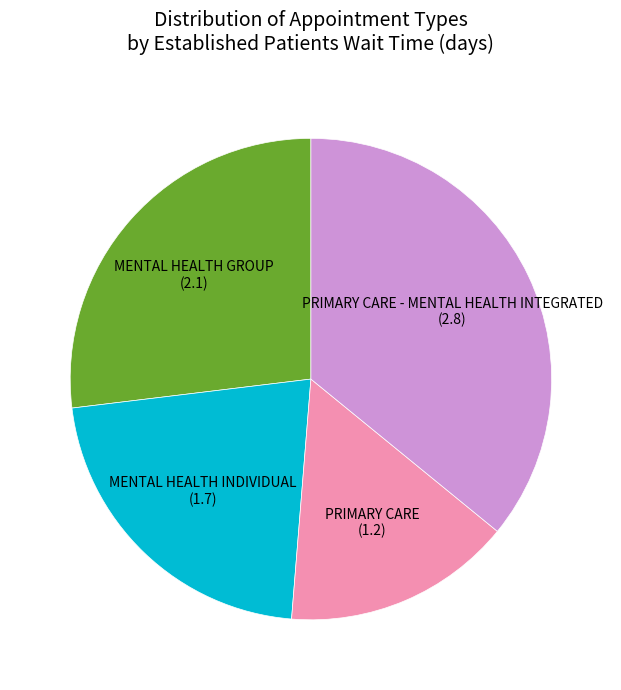

Which category has the biggest portion of the pie?

PRIMARY CARE - MENTAL HEALTH INTEGRATED